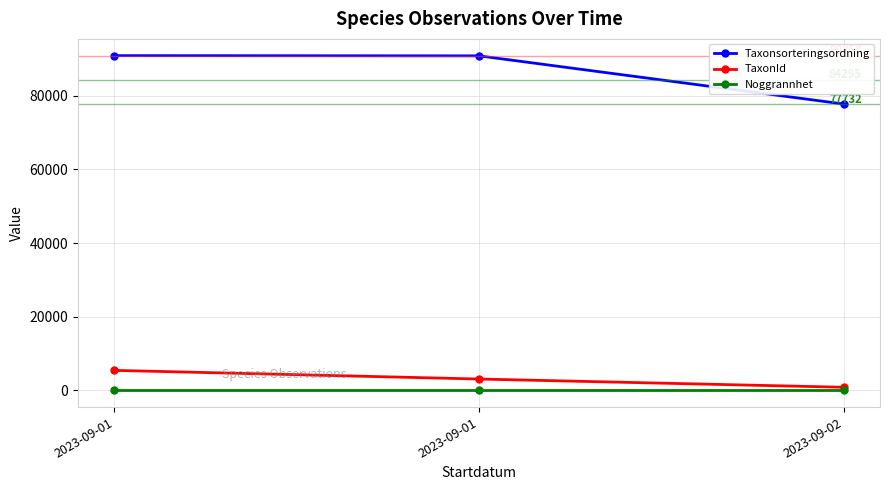

Which category has the lowest value in the TaxonId series?

2023-09-02